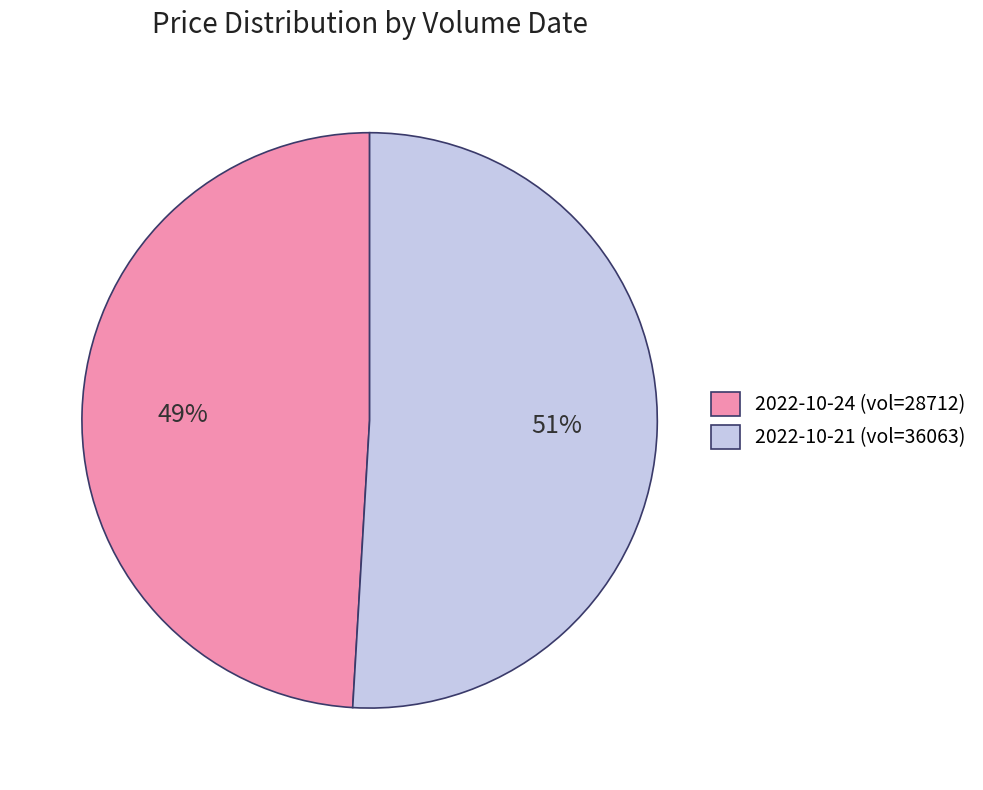

Rank the categories by value from lowest to highest.

2022-10-24 (vol=28712), 2022-10-21 (vol=36063)